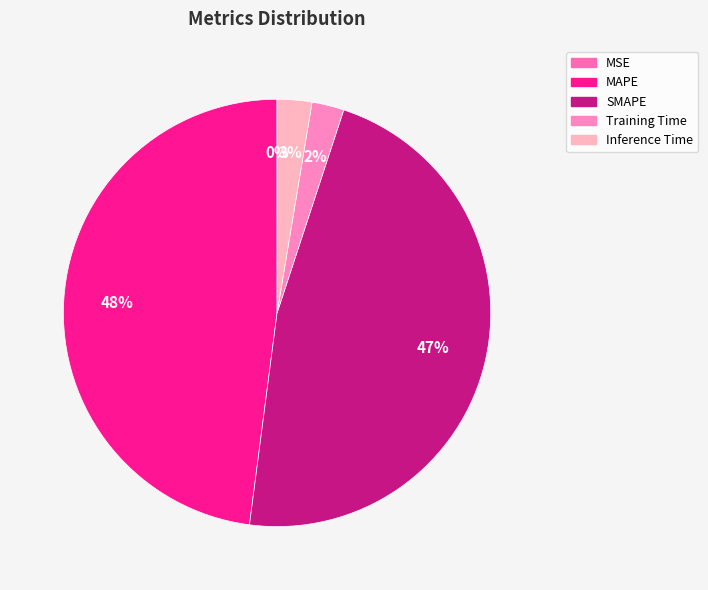

Is there any slice that represents more than half of the pie?

No